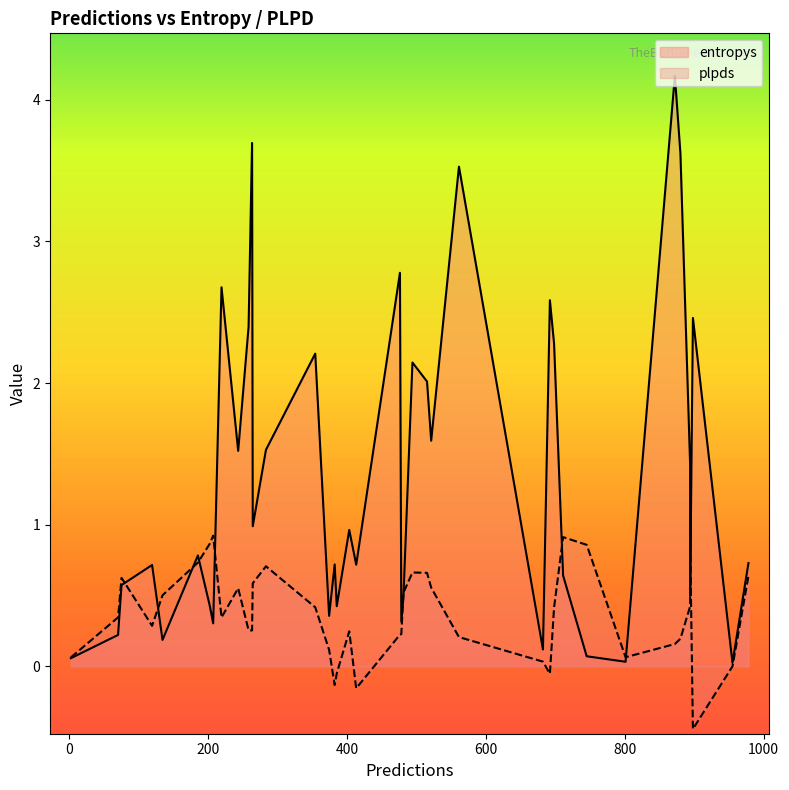

The value of entropys at 33 is 5.4. True or false?

False